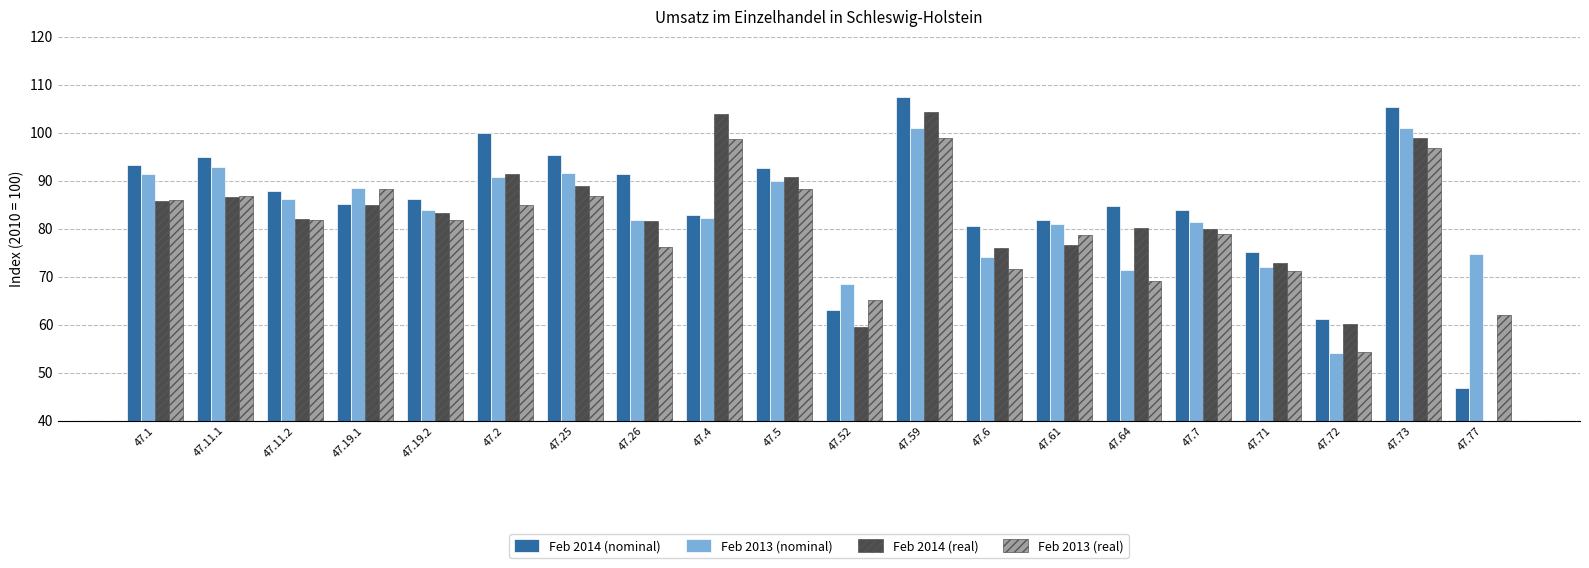

What is the maximum value for Feb 2013 (nominal)?

101.0